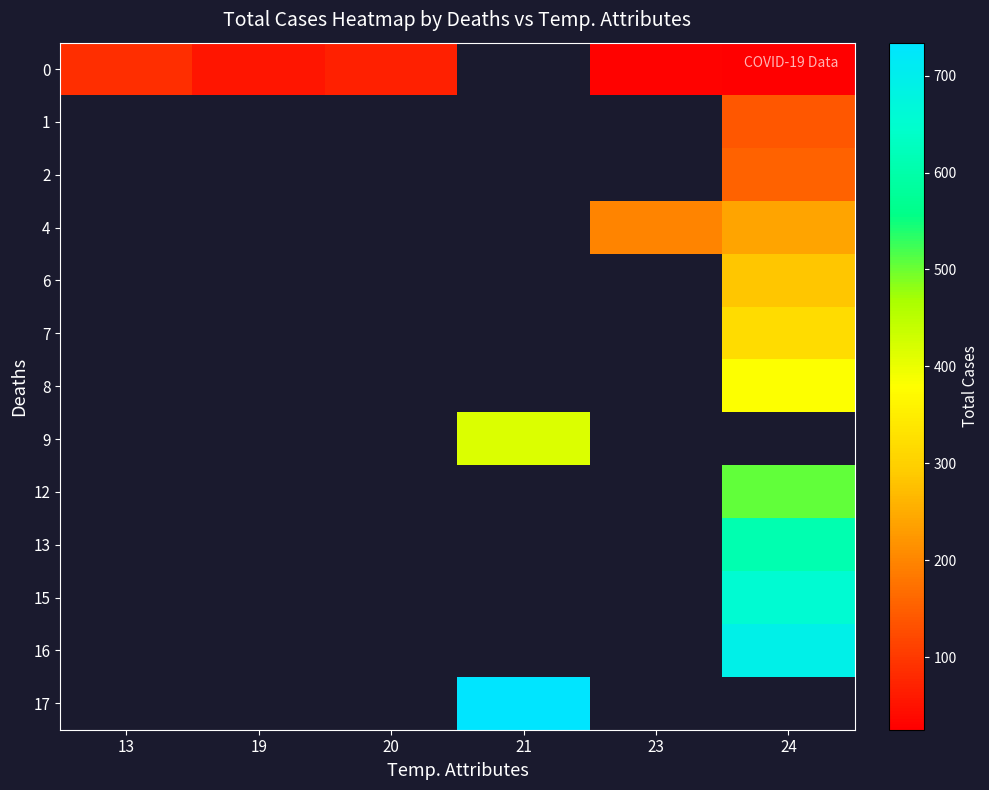

Which category has the highest value across all series?

21